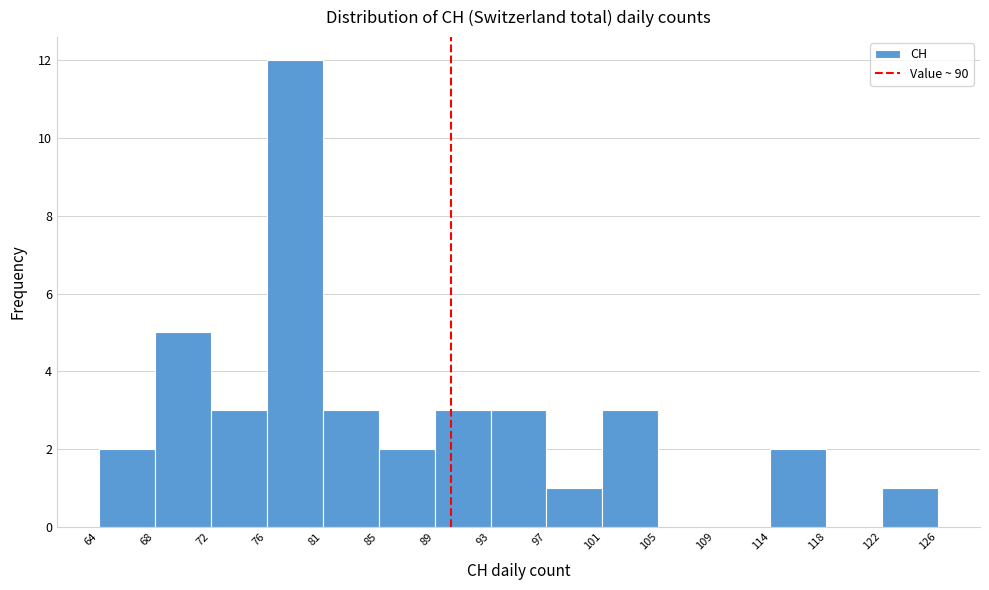

Reading left to right, list every bar in this chart as the range it spans on the x-axis followed by its height. The values are not printed on the chart, so give them approximately, as read against the axis.

64 to 68: 2
68 to 72: 5
72 to 76: 3
76 to 81: 12
81 to 85: 3
85 to 89: 2
89 to 93: 3
93 to 97: 3
97 to 101: 1
101 to 105: 3
105 to 109: 0
109 to 114: 0
114 to 118: 2
118 to 122: 0
122 to 126: 1